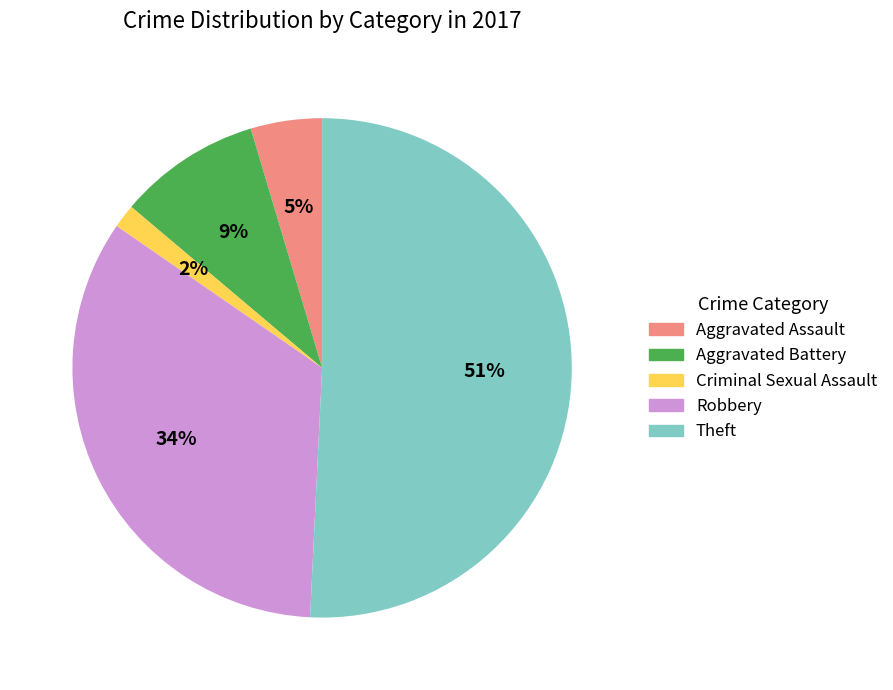

To the nearest percent, what is the average slice percentage?

20%